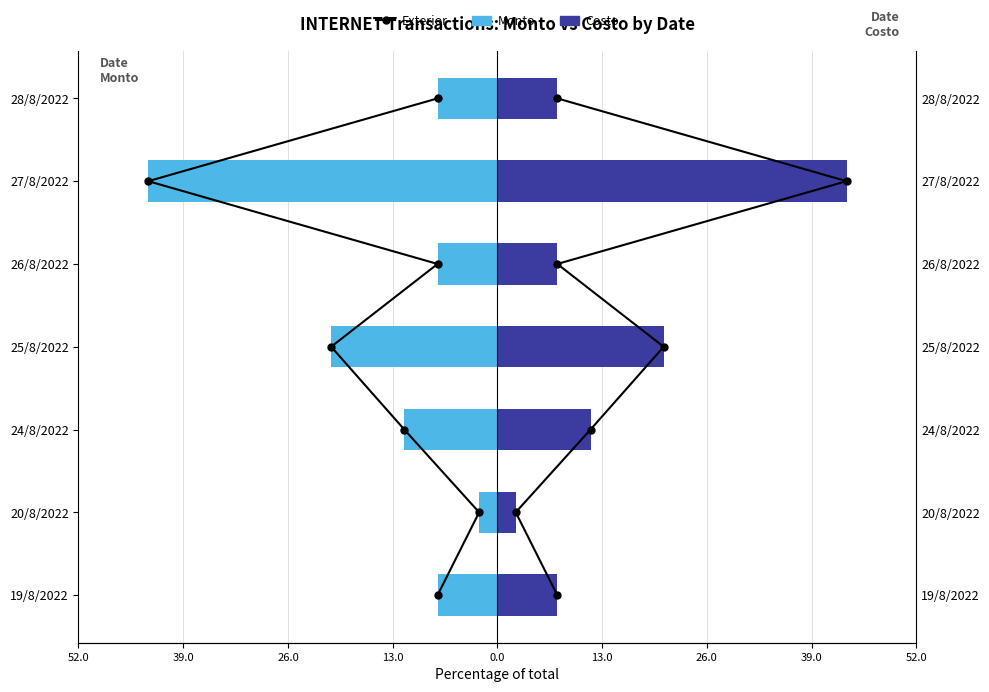

What are all the series names shown in the legend?

Exterior, Monto, Costo